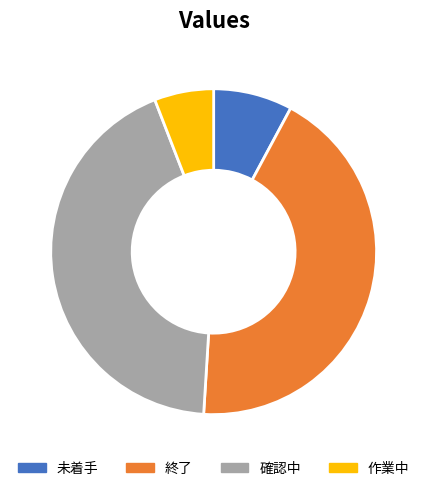

Is it true that 未着手 is 16% of the pie?

False